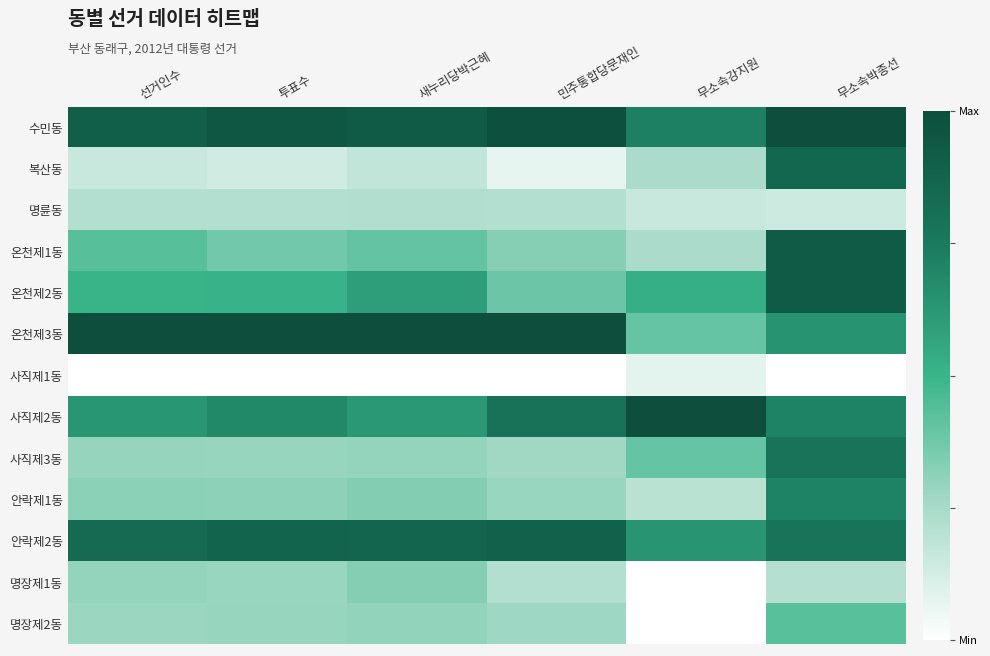

At 투표수, list the series in order from largest to smallest.

온천제3동, 수민동, 안락제2동, 사직제2동, 온천제2동, 온천제1동, 안락제1동, 명장제2동, 사직제3동, 명장제1동, 명륜동, 복산동, 사직제1동